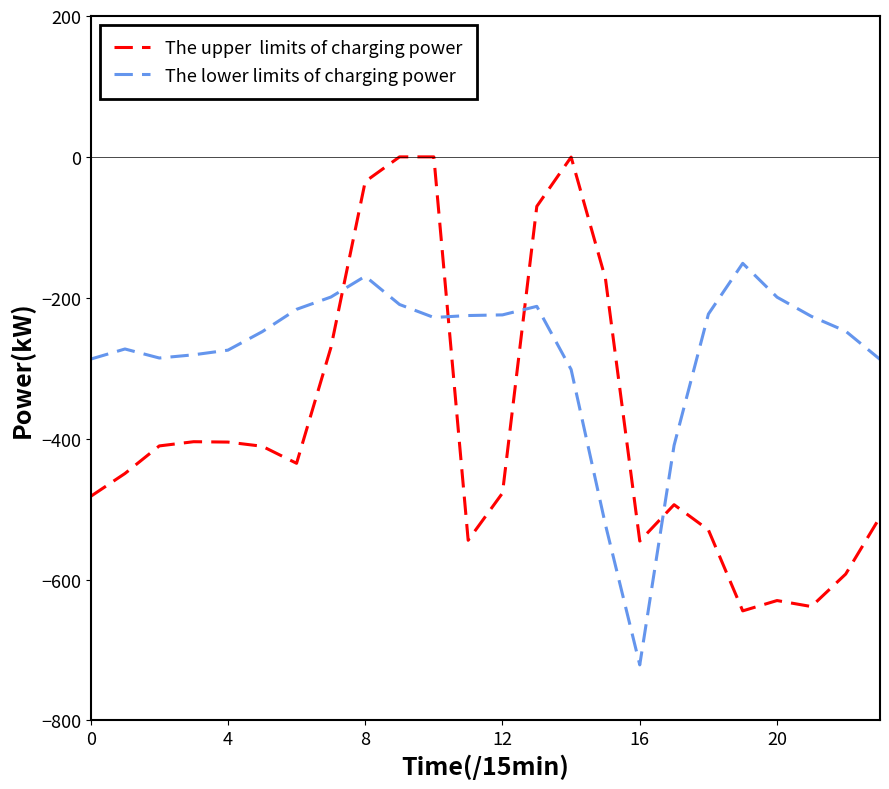

What is the smallest value displayed?

-721.2